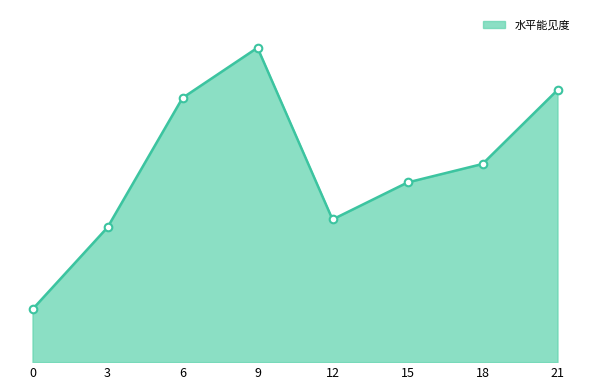

Is this an area chart (filled region under the line)?

Yes